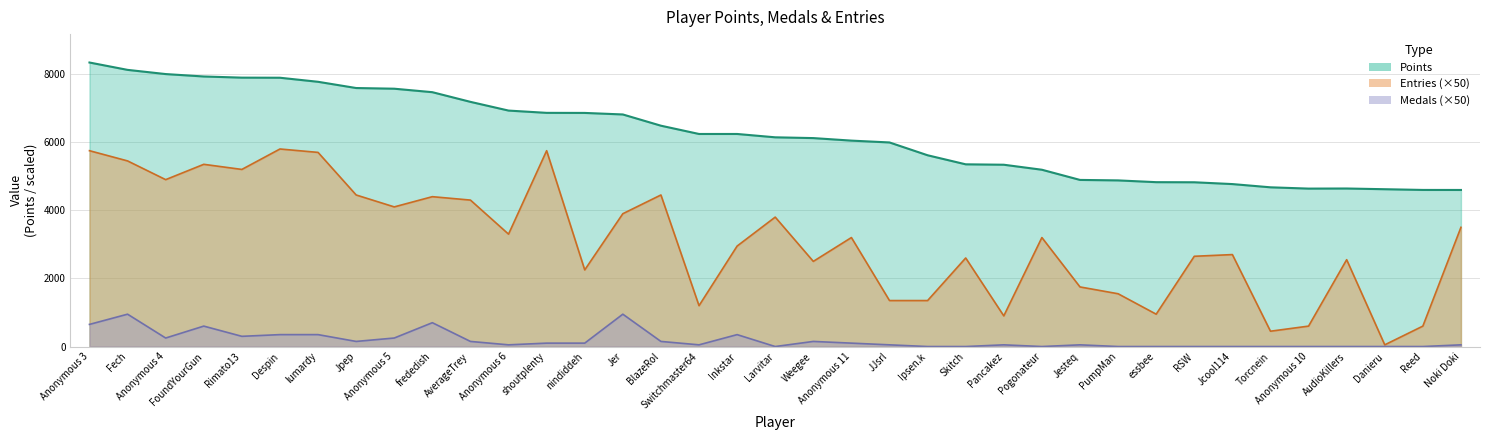

What is the total value across all series at Ipsen.k?

6966